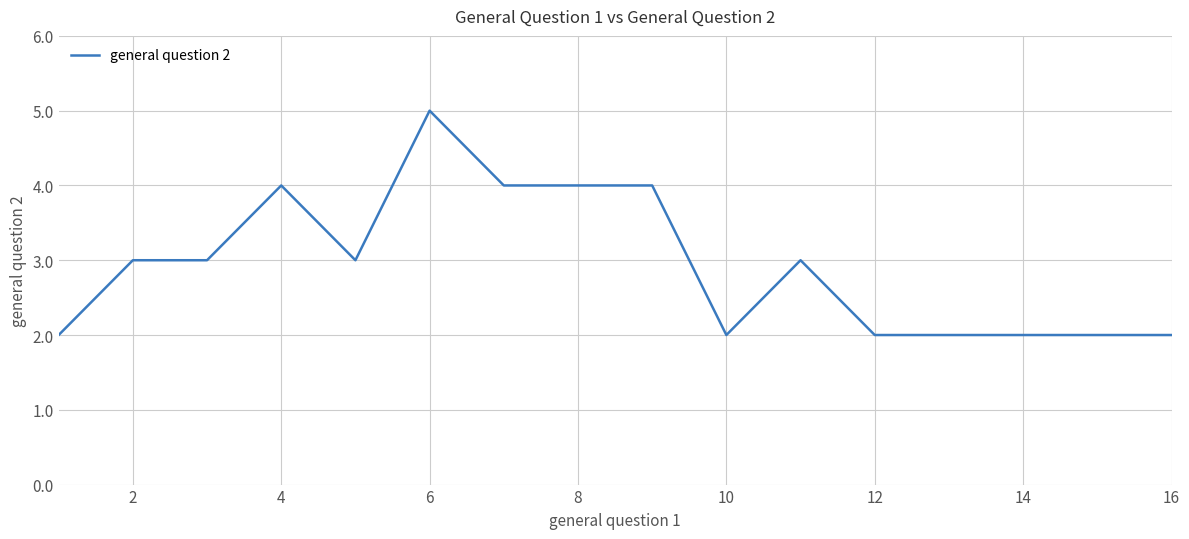

What is the difference between the maximum and minimum values?

3